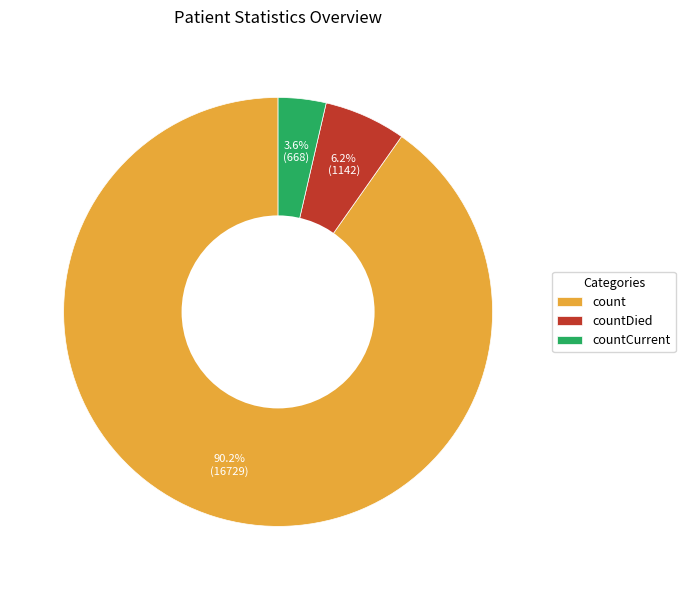

Which has a higher value, countCurrent or countDied?

countDied